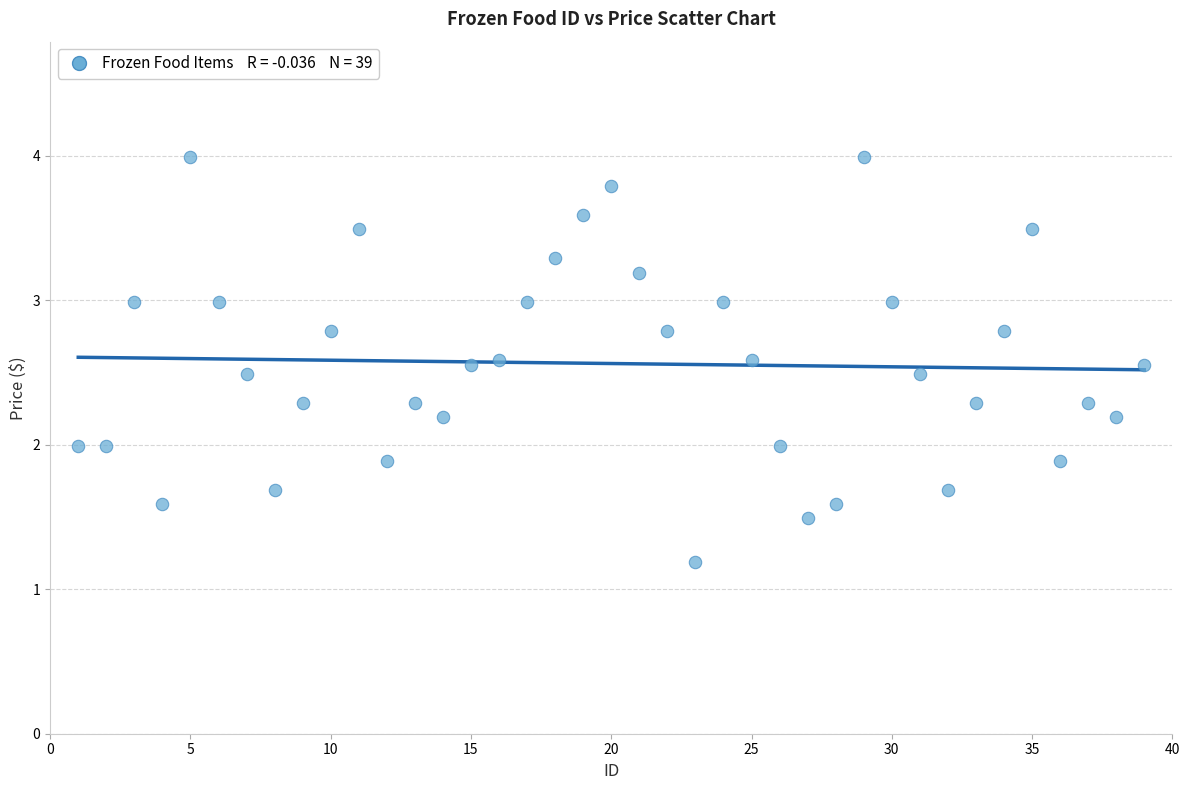

What is the range of Y values (max minus min)?

2.8